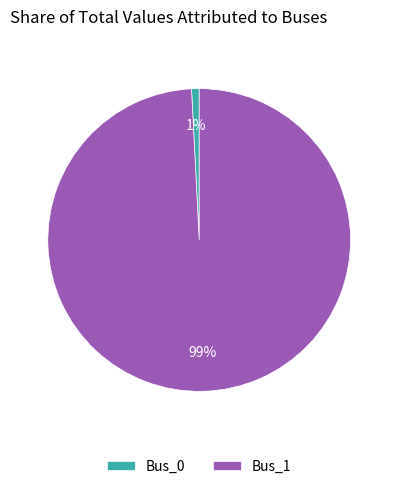

Which slice is the smallest?

Bus_0